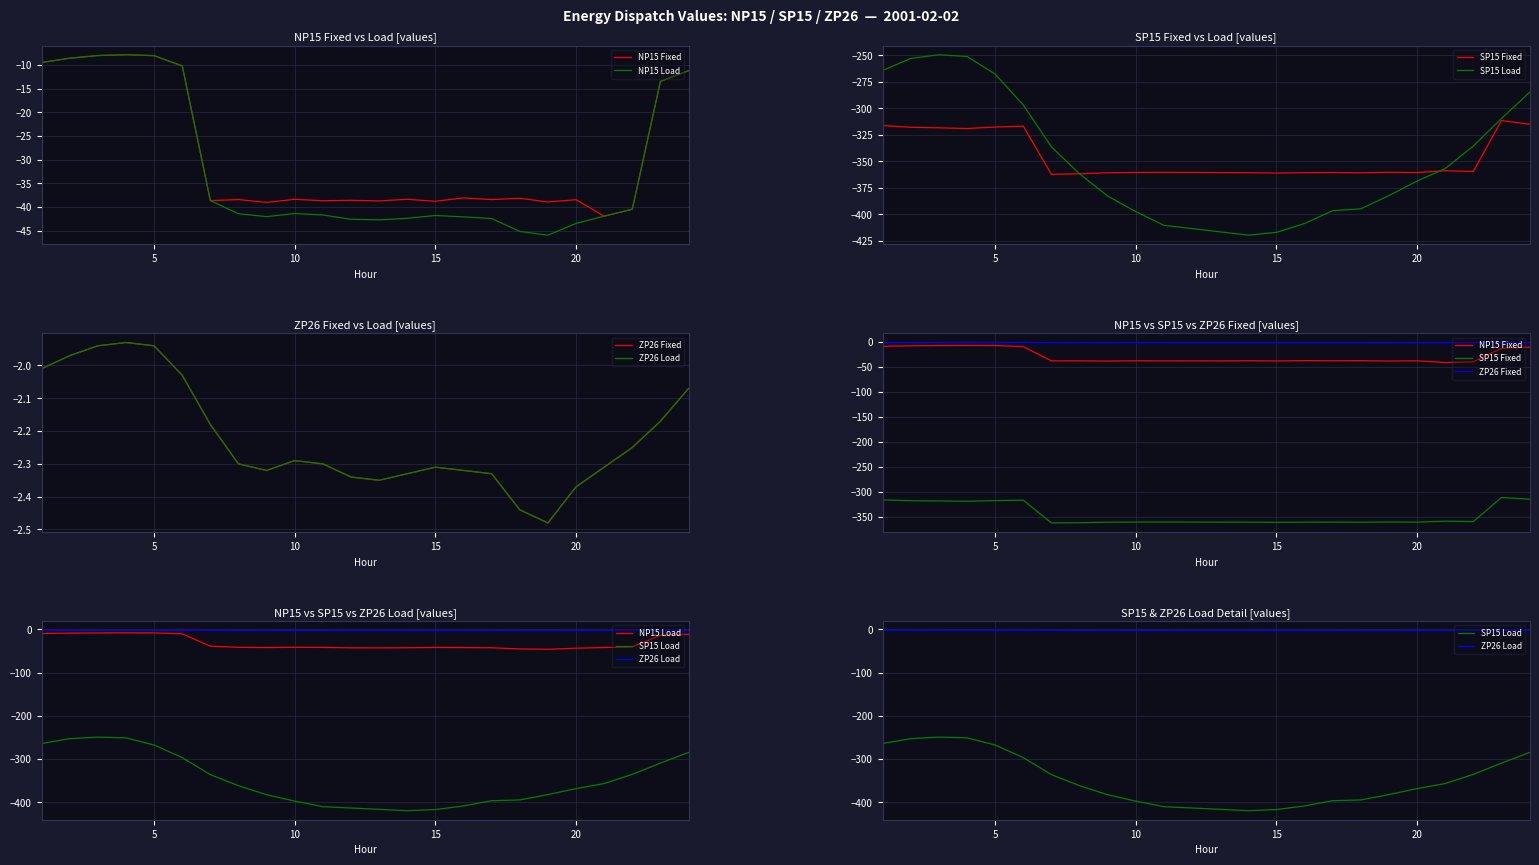

True or false: ZP26 Fixed and SP15 Fixed cross at least once.

False